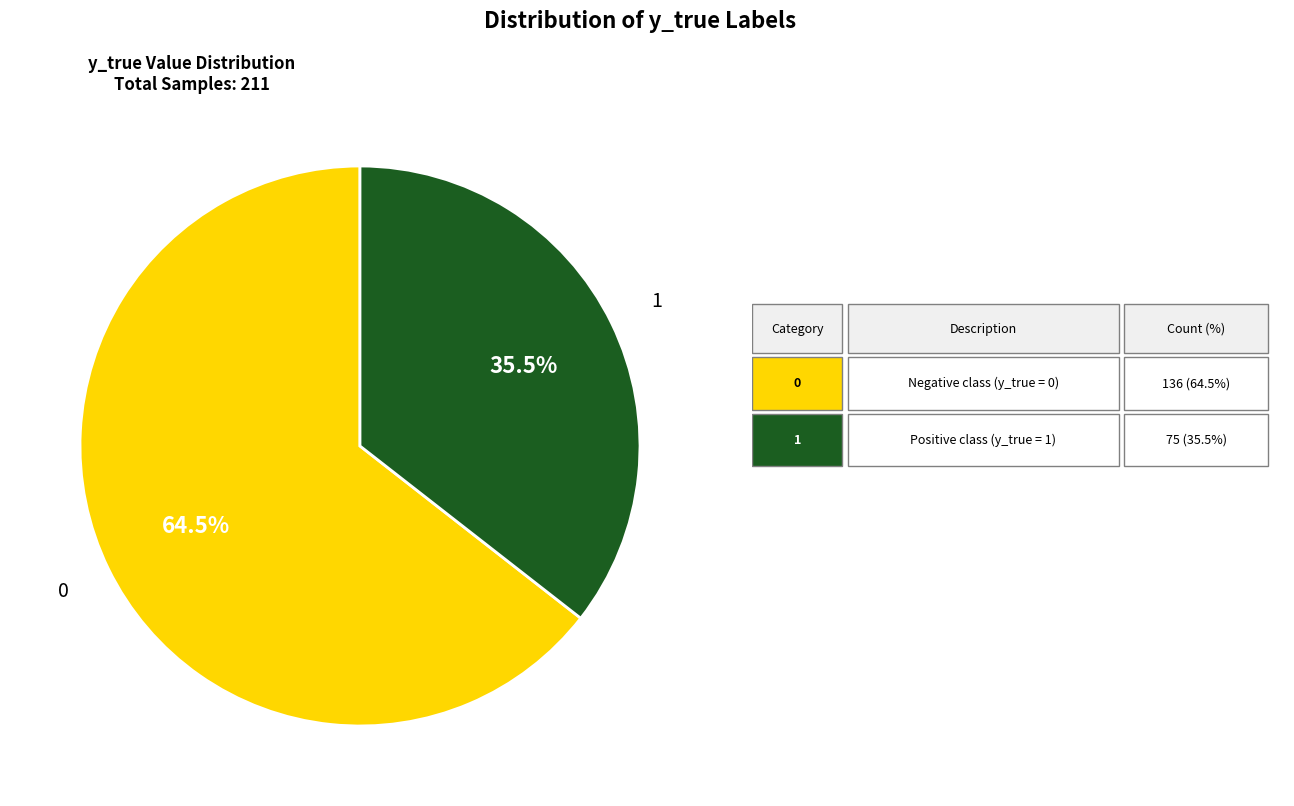

To the nearest percent, what is the combined percentage of 0 and 1?

100%